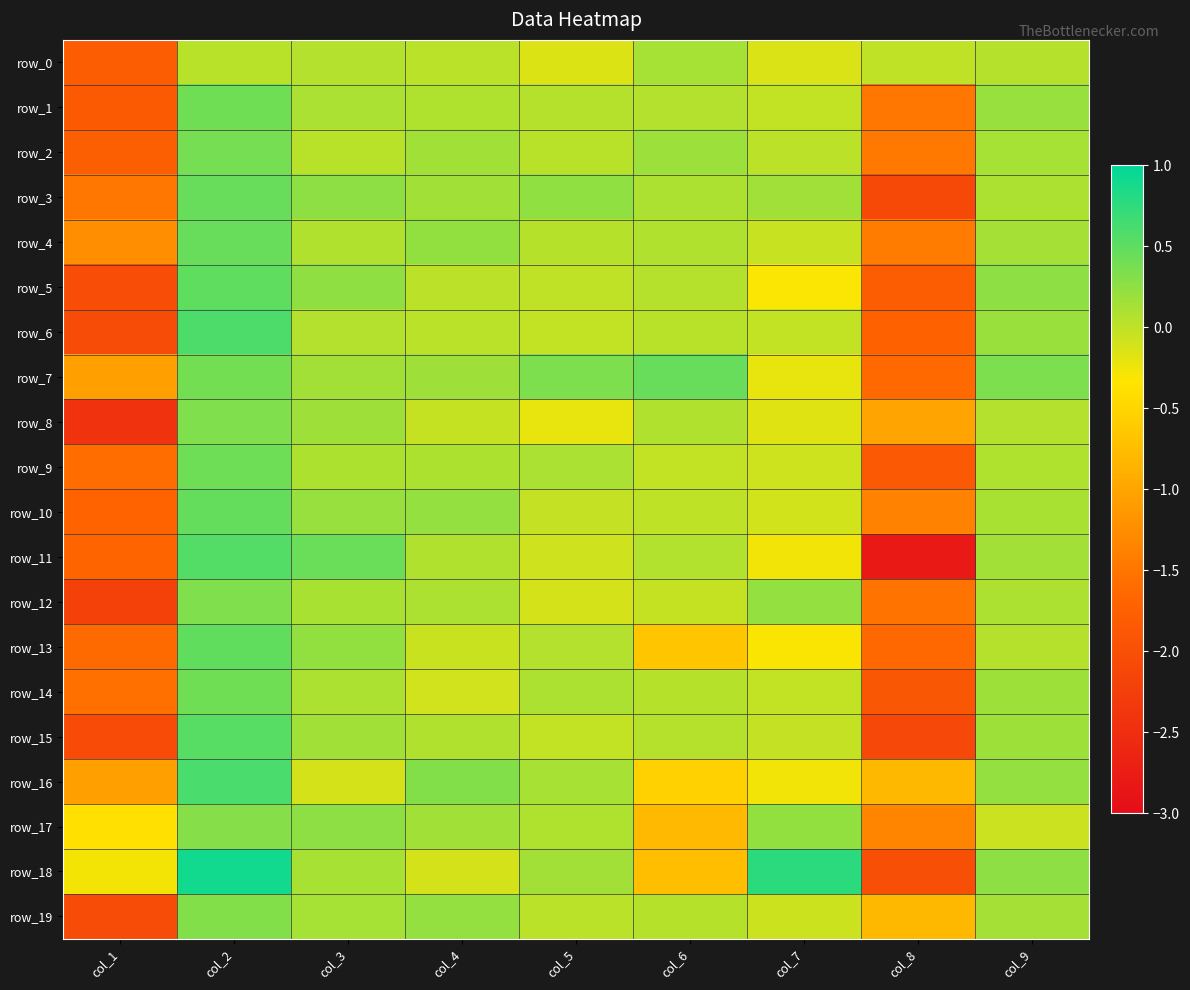

Rank the series at col_6 from highest to lowest value.

row_7, row_2, row_0, row_3, row_8, row_4, row_11, row_1, row_5, row_15, row_19, row_14, row_6, row_10, row_9, row_12, row_16, row_13, row_18, row_17